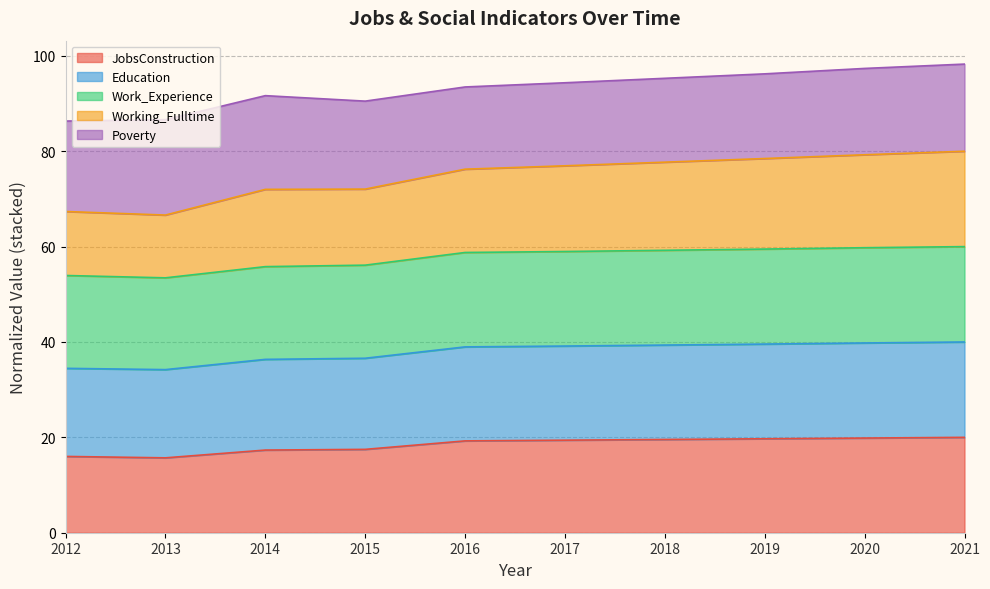

How many data points in JobsConstruction are less than 19?

4